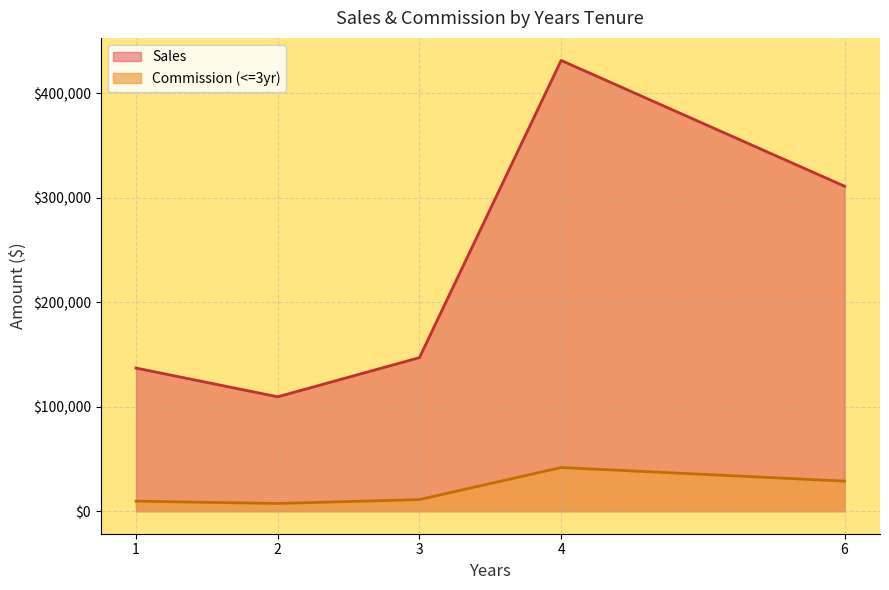

What is the highest value of the Sales series?

431407.5